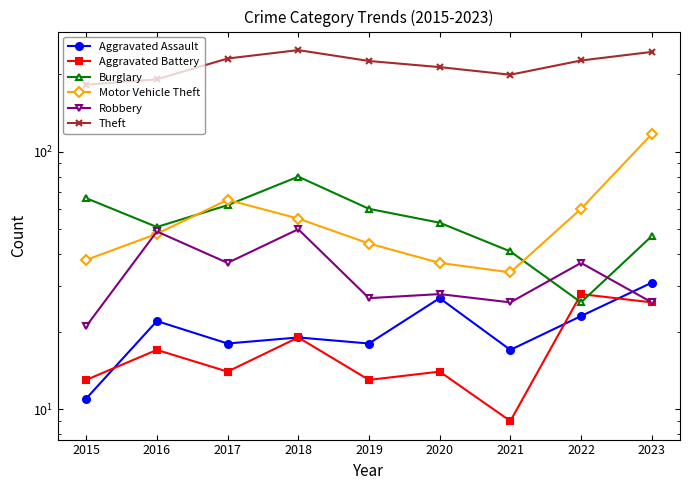

Reading left to right, transcribe all the data shown in this chart.

Aggravated Assault: 2015=11	2016=22	2017=18	2018=19	2019=18	2020=27	2021=17	2022=23	2023=31
Aggravated Battery: 2015=13	2016=17	2017=14	2018=19	2019=13	2020=14	2021=9	2022=28	2023=26
Burglary: 2015=66	2016=51	2017=62	2018=80	2019=60	2020=53	2021=41	2022=26	2023=47
Motor Vehicle Theft: 2015=38	2016=48	2017=65	2018=55	2019=44	2020=37	2021=34	2022=60	2023=117
Robbery: 2015=21	2016=49	2017=37	2018=50	2019=27	2020=28	2021=26	2022=37	2023=26
Theft: 2015=182	2016=191	2017=230	2018=248	2019=225	2020=213	2021=199	2022=226	2023=244